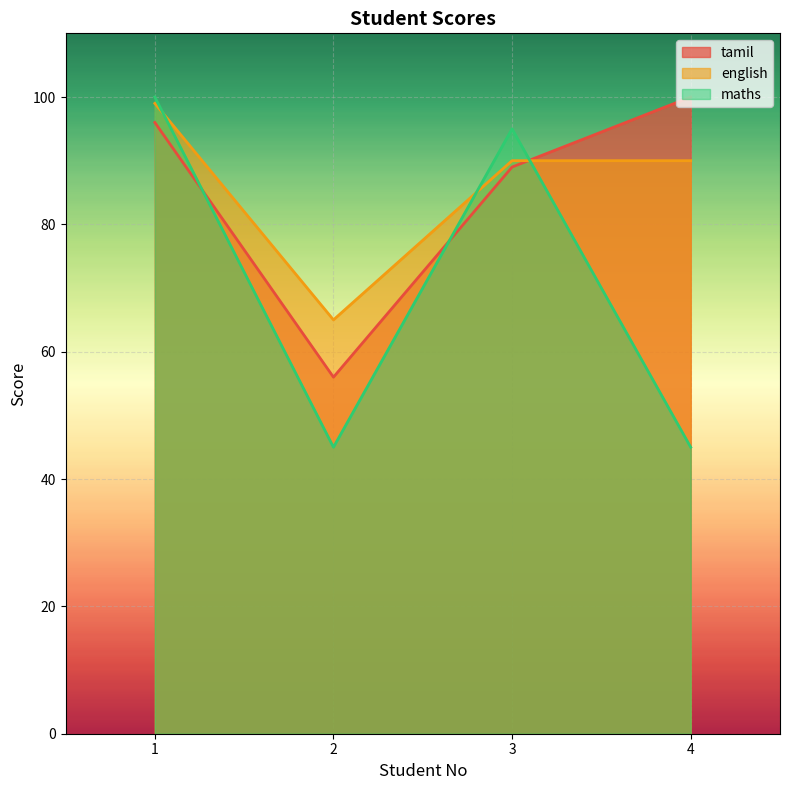

Rank the series at 2 from lowest to highest value.

maths, tamil, english